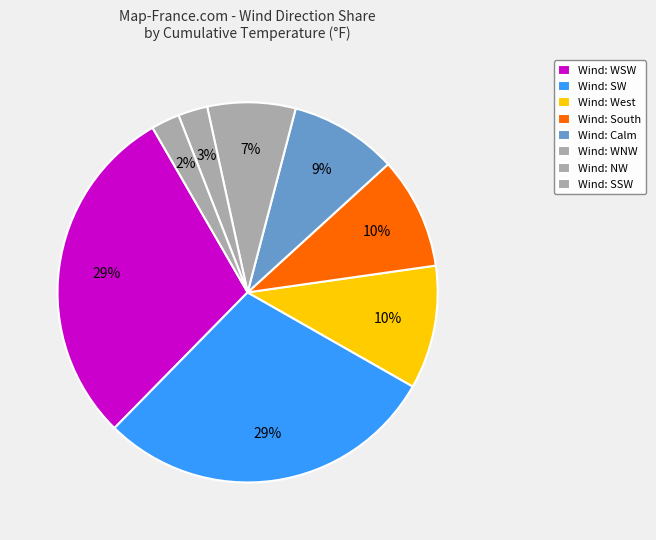

Count the number of slices in the pie.

8